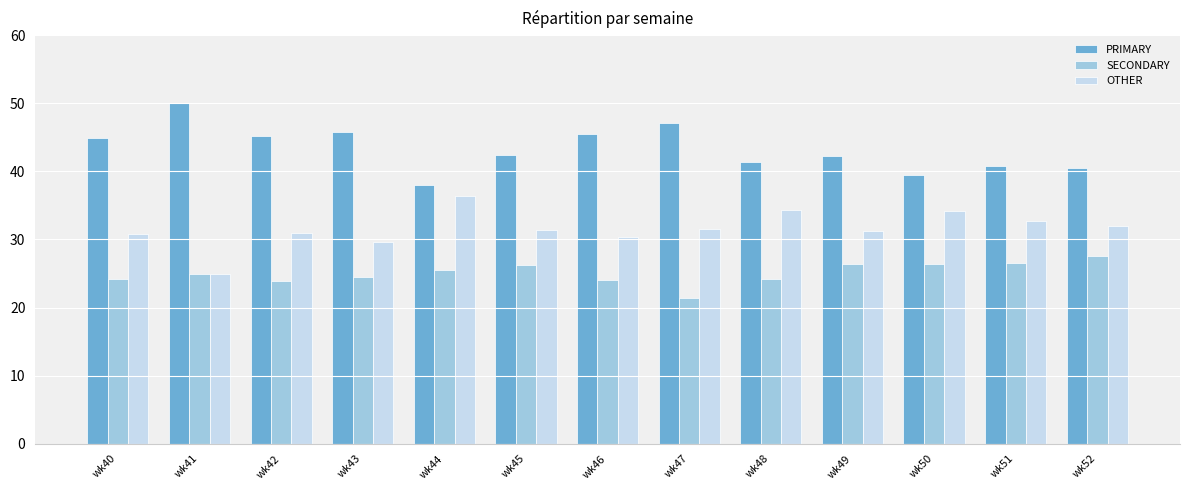

List the series in order of their overall mean, highest first.

PRIMARY, OTHER, SECONDARY